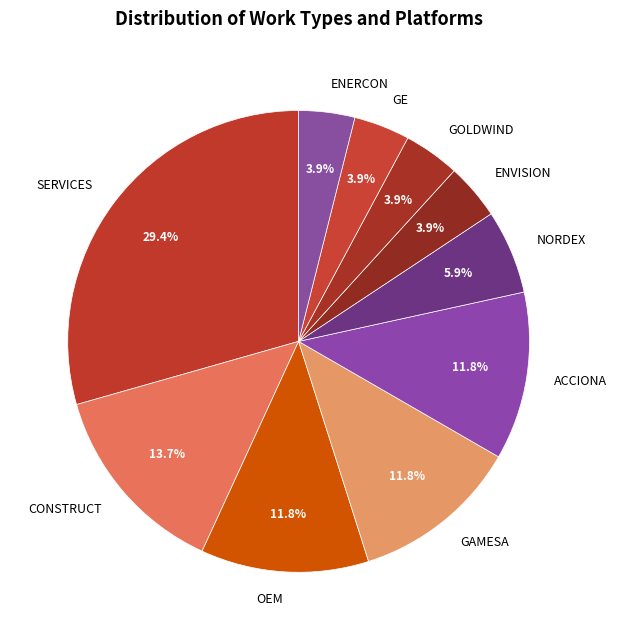

Does OEM account for over 50% of the chart?

No